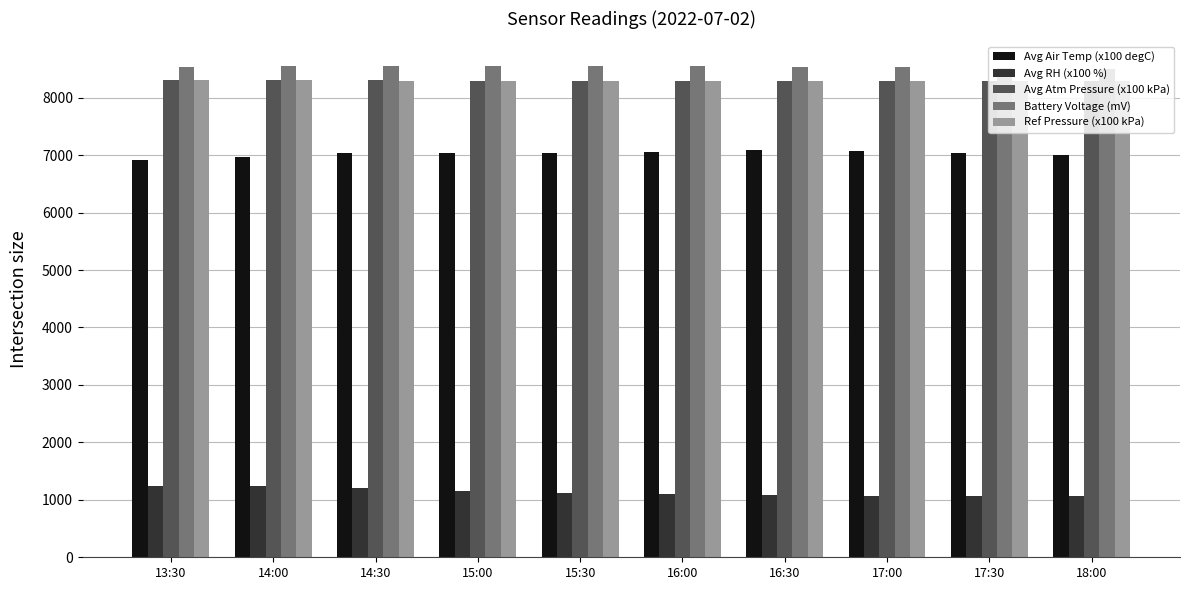

The value of Avg Atm Pressure (x100 kPa) at 15:00 is 8296. True or false?

True